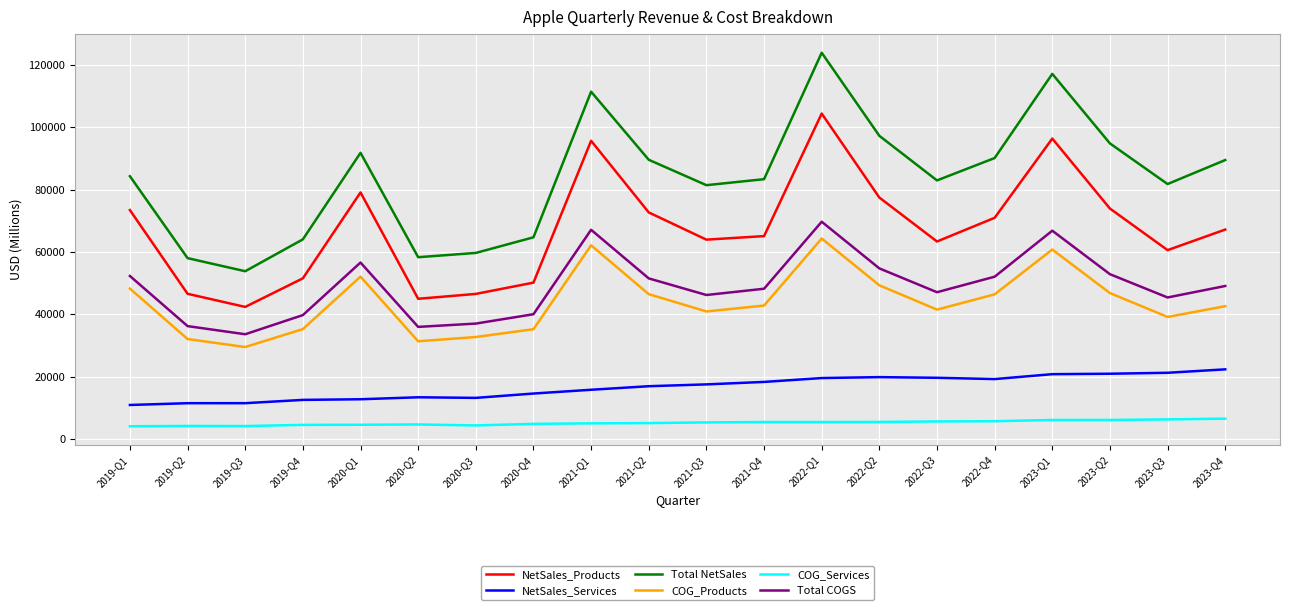

Read the Total NetSales value at 2023-Q2.

94836